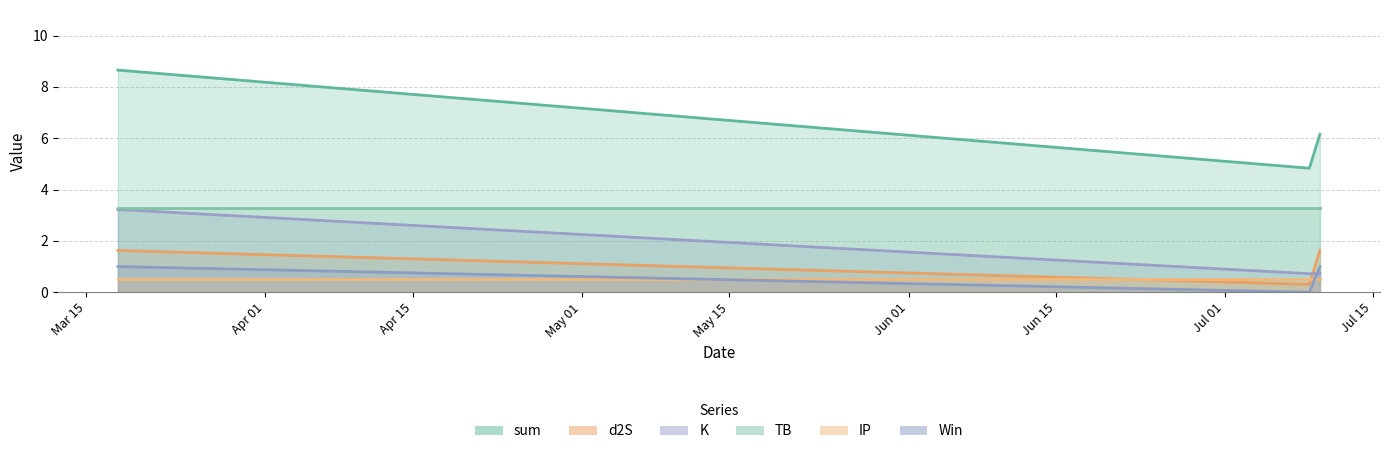

The value of Win at 2021-07-09 is 0.0. True or false?

True